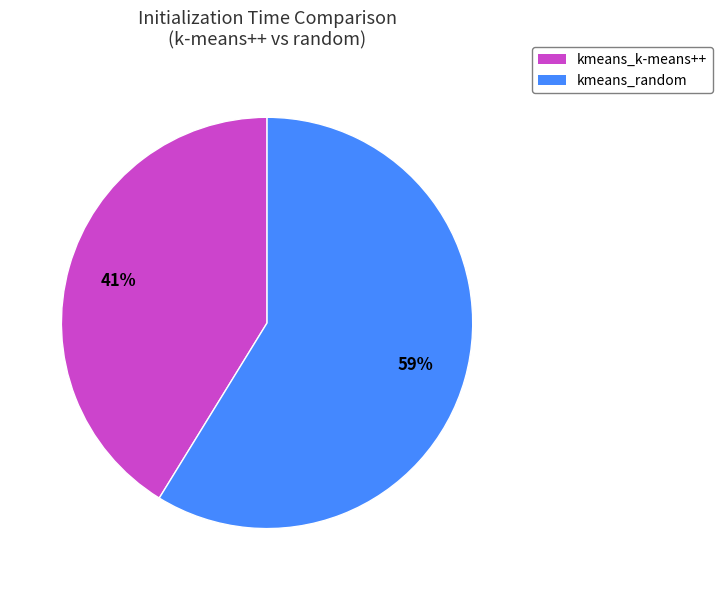

To the nearest percent, what is the difference between the largest and smallest slice percentages?

18%